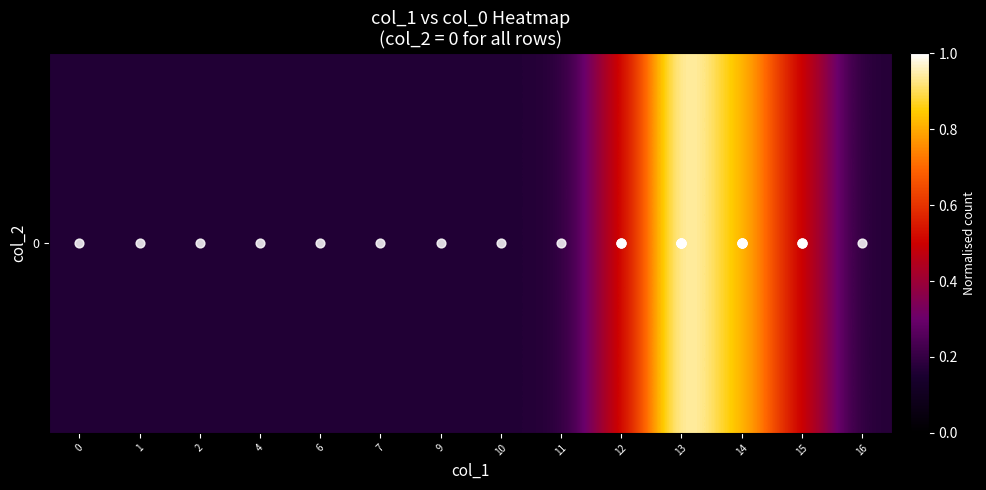

Which category has the highest value across all series?

13